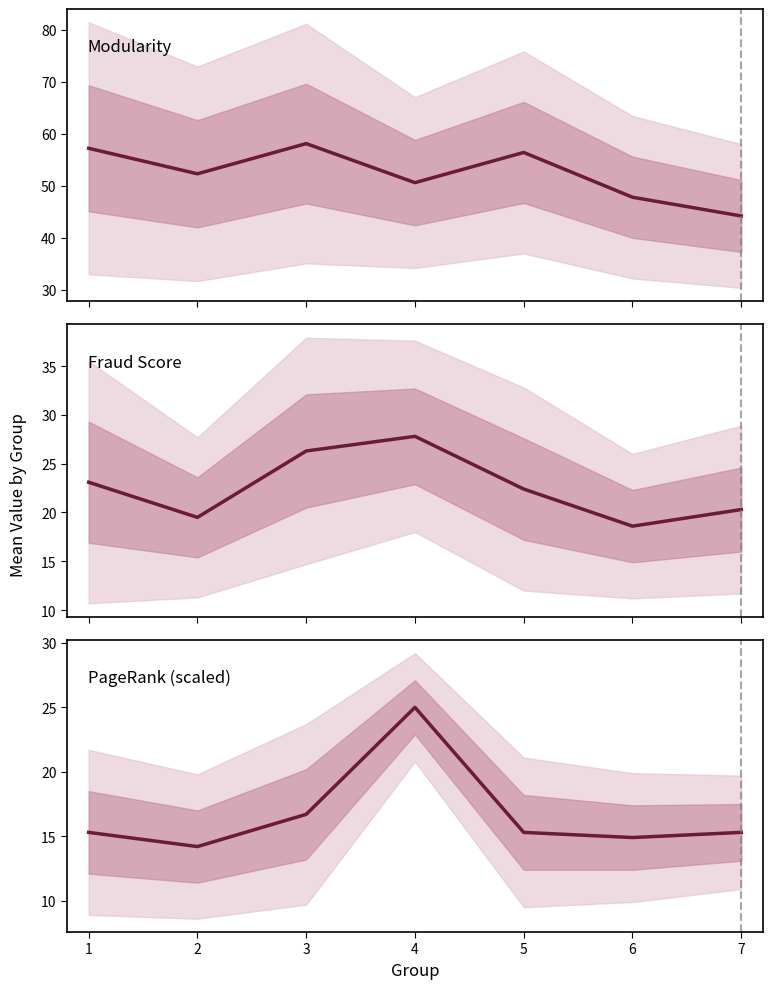

What is the sum of all Modularity values?

366.6